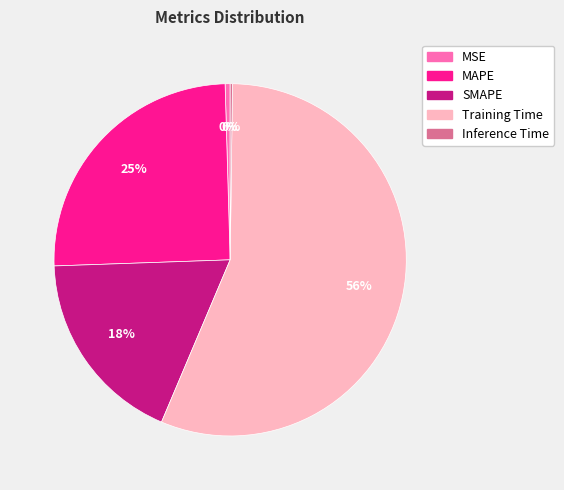

True or false: MAPE accounts for 25% of the total.

True